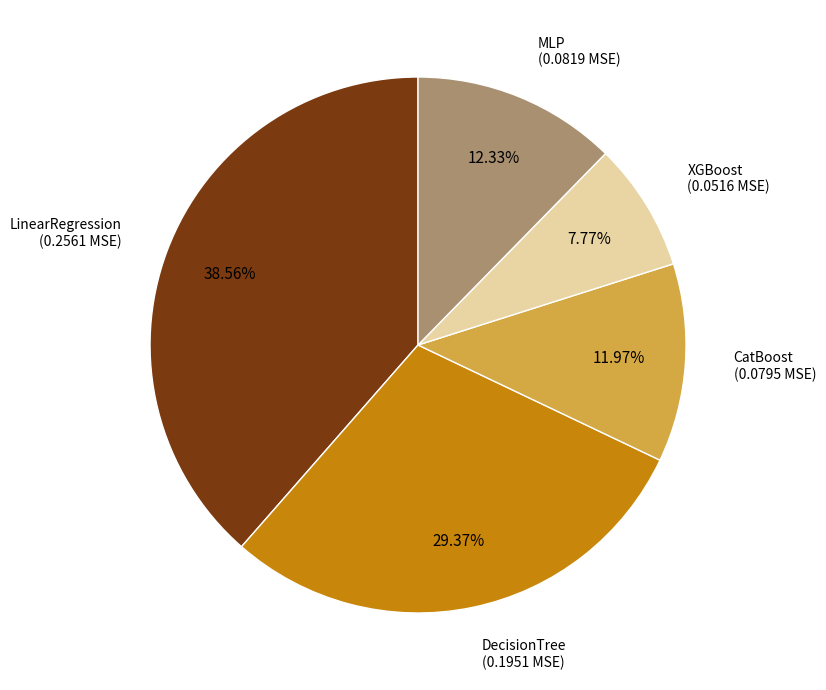

How many segments does this pie chart have?

5